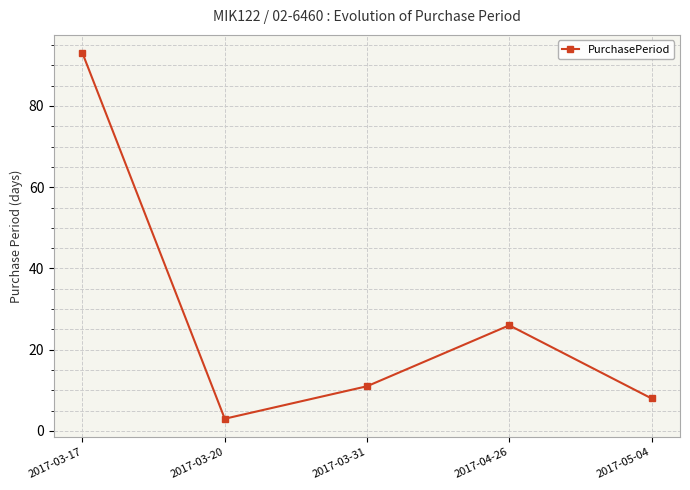

What is the average value?

28